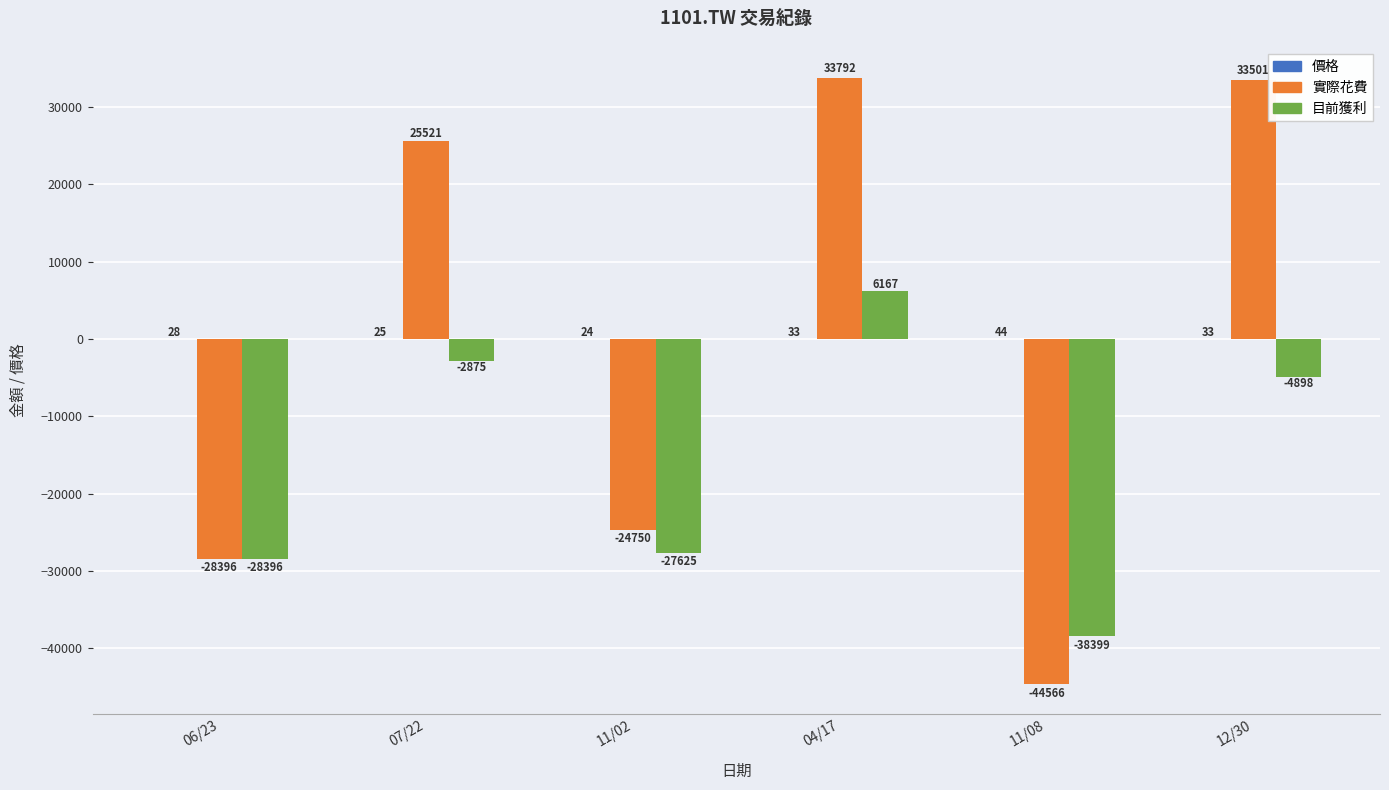

How many positive values does the 目前獲利 series have?

1